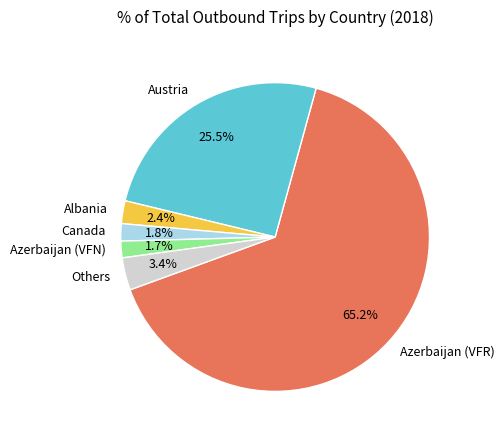

Which has a higher value, Azerbaijan (VFN) or Others?

Others